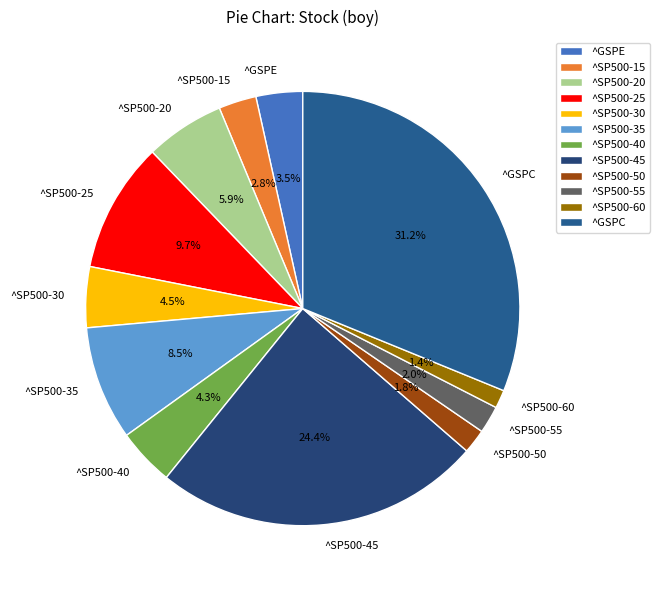

To the nearest percent, what is the difference between the largest and smallest slice percentages?

30%